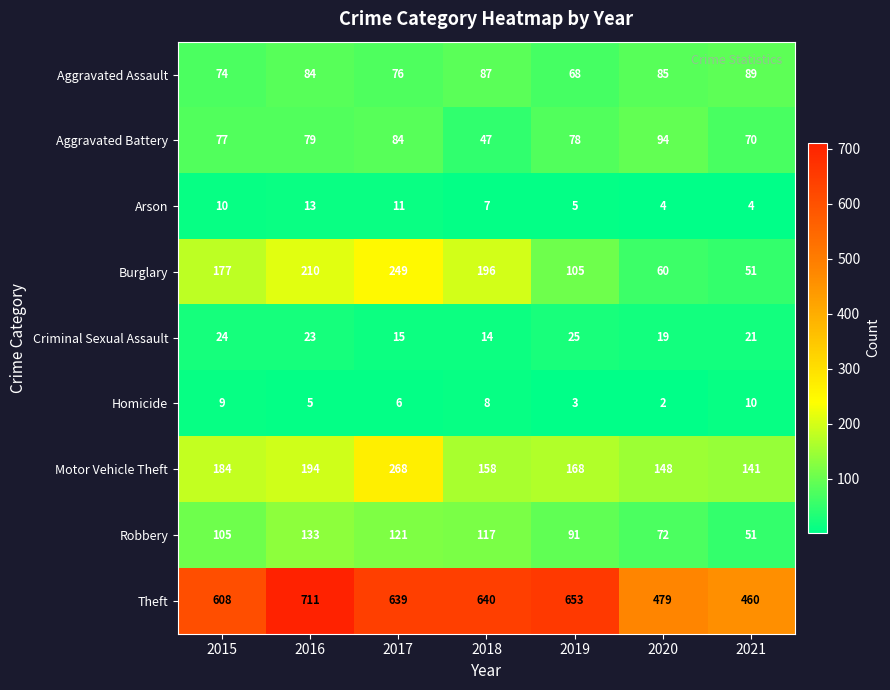

What is the difference between the highest and lowest values at 2016?

706